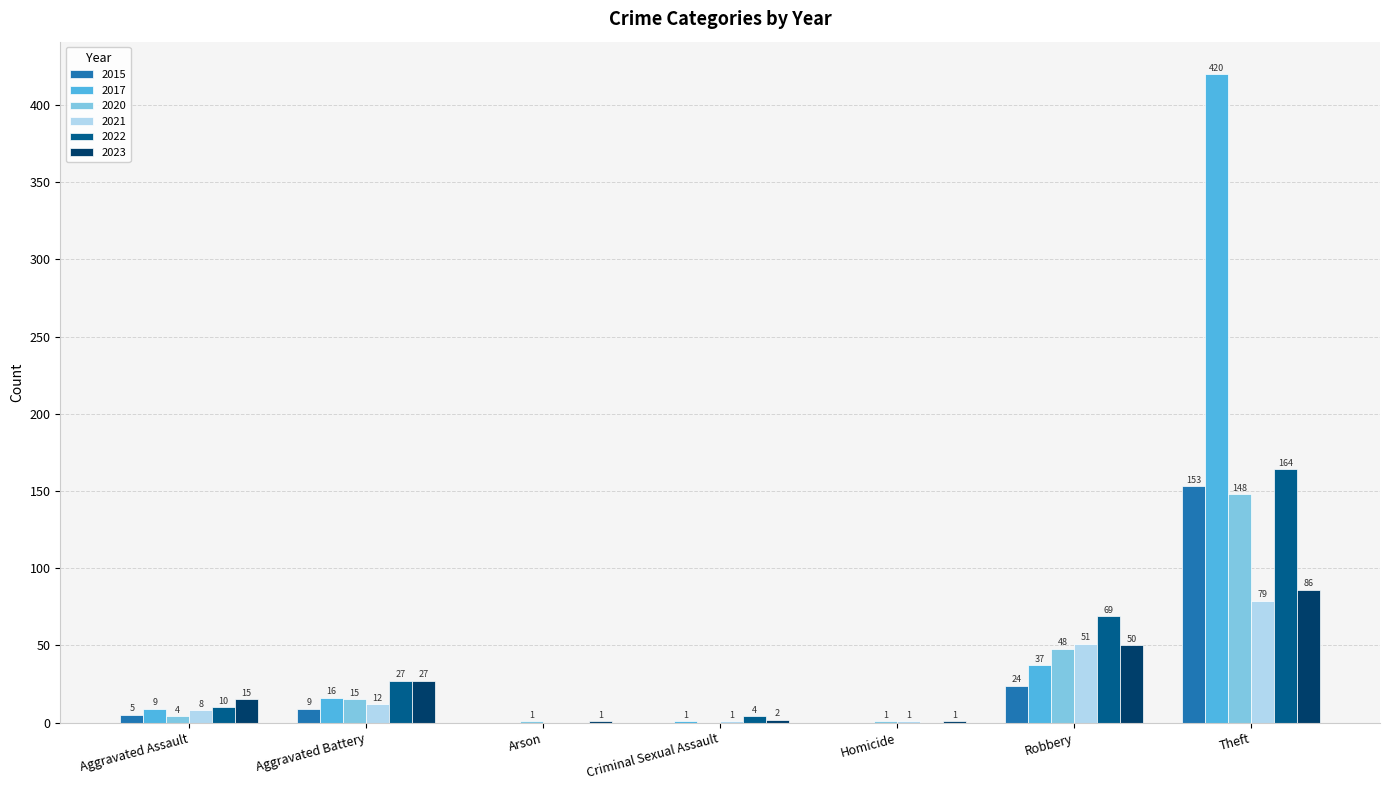

Between Aggravated Battery and Robbery, which series saw the biggest shift?

2022